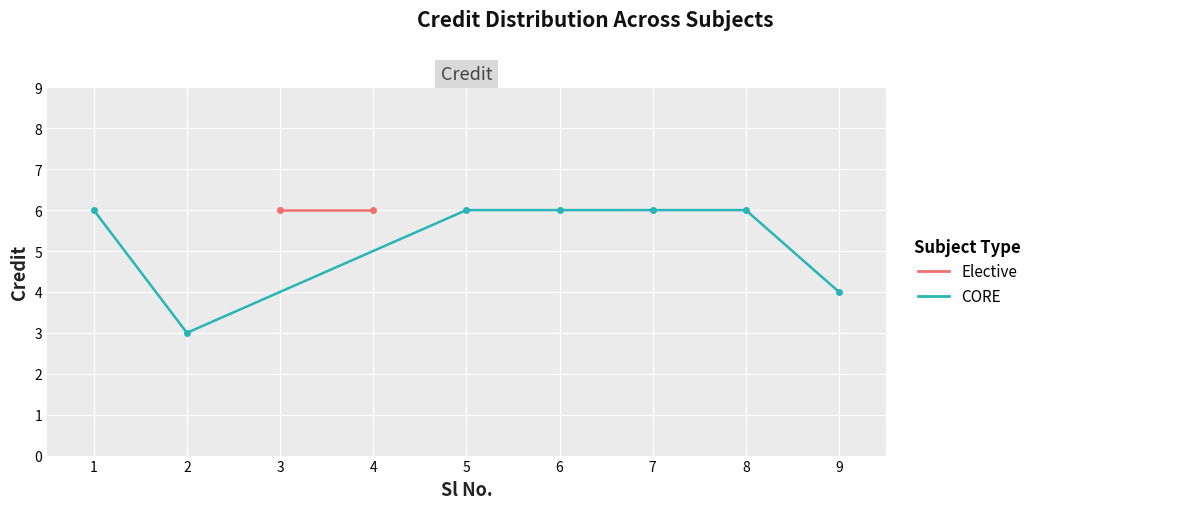

What is the value of the 9th point from the left?

4